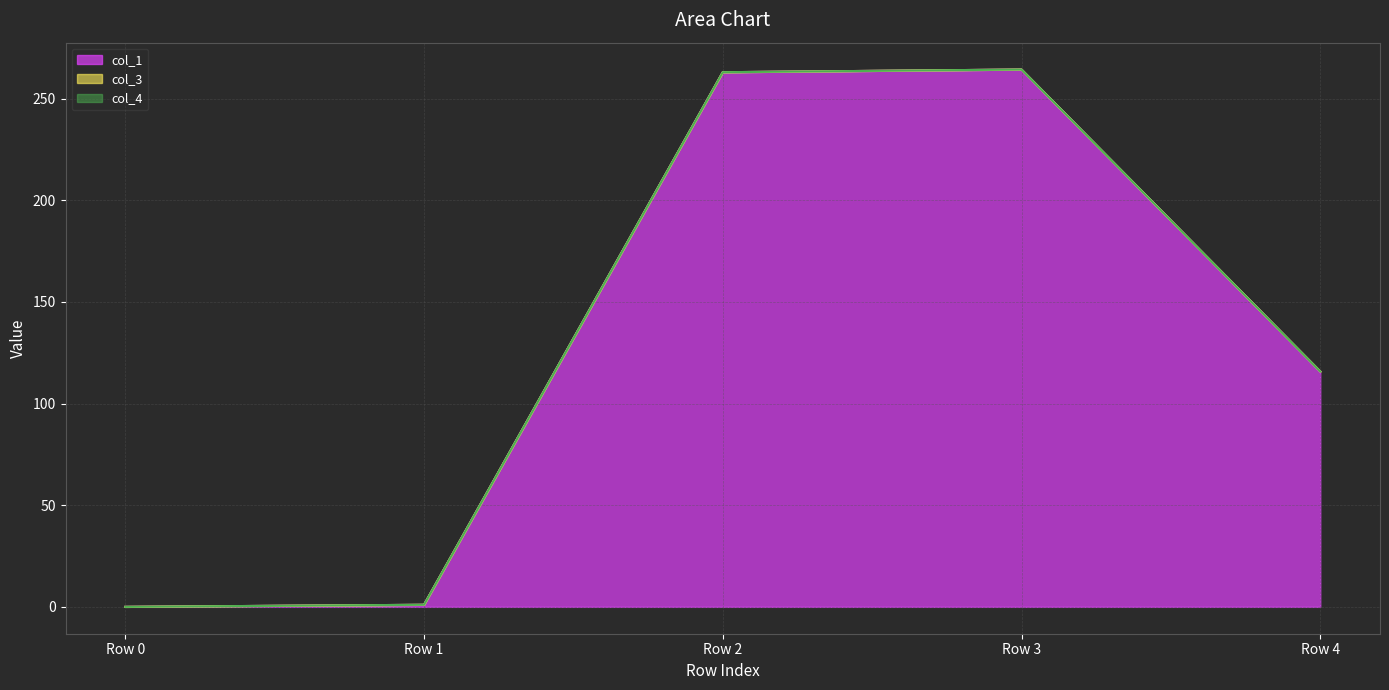

At Row 2, list the series in order from largest to smallest.

col_1, col_3, col_4